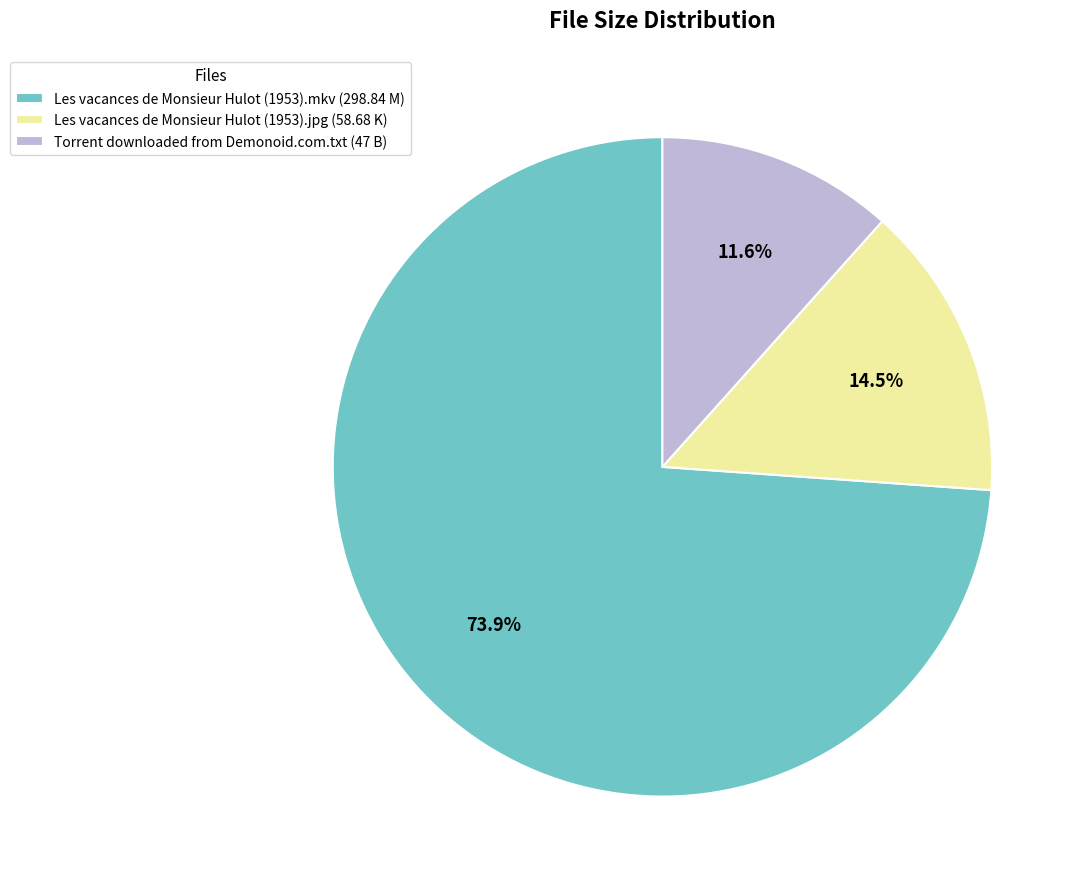

How many slices are in this pie chart?

3